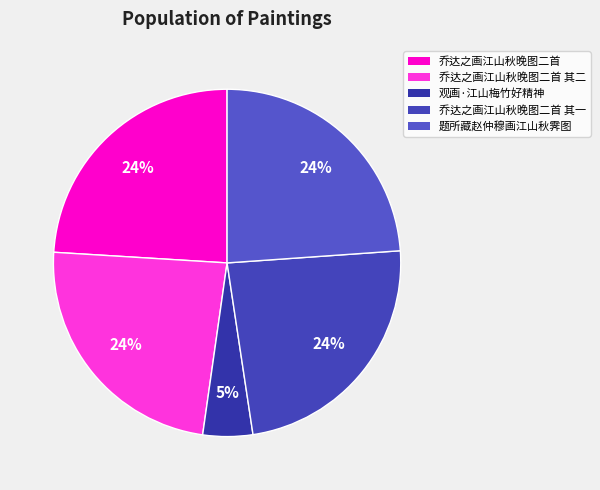

Which category has the biggest portion of the pie?

乔达之画江山秋晚图二首